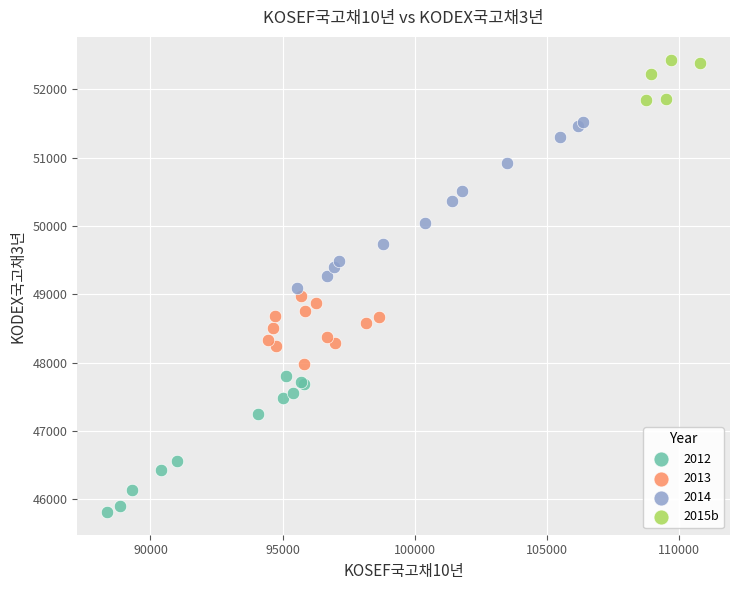

Which series has the largest Y range (max minus min)?

2014